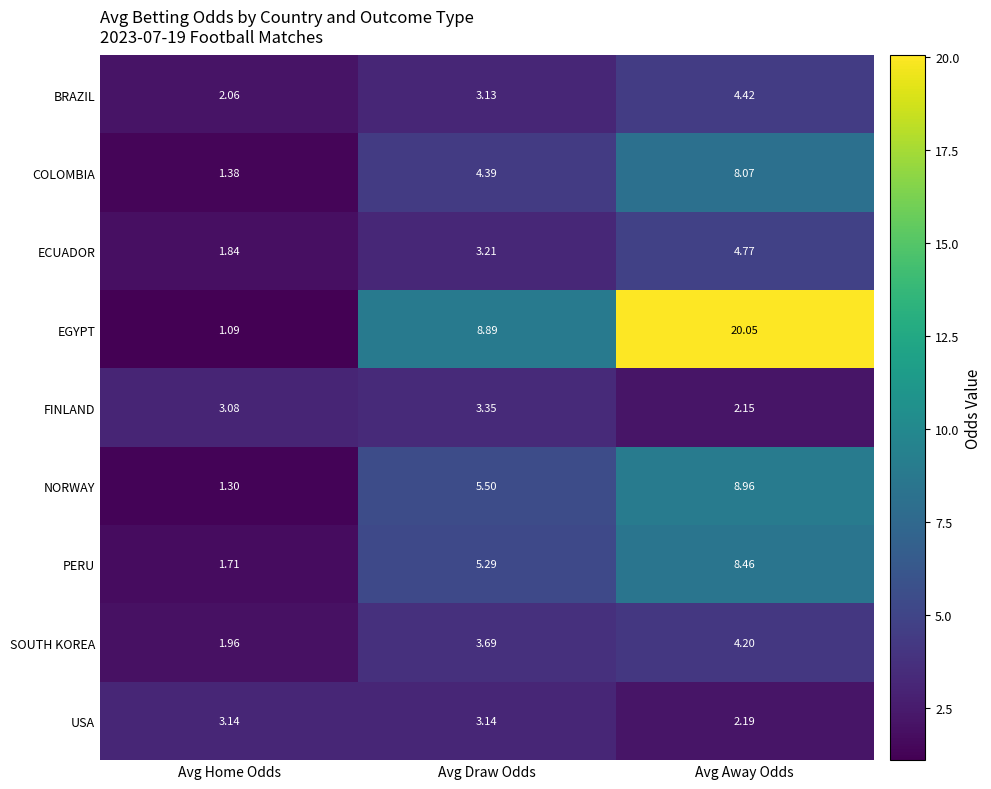

List the labels in order of EGYPT value, largest first.

Avg Away Odds, Avg Draw Odds, Avg Home Odds